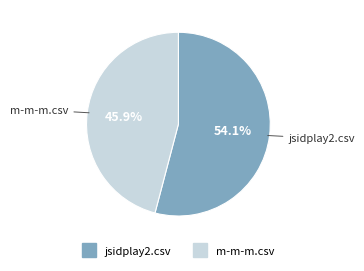

How much of the chart is everything except jsidplay2.csv?

45.9%